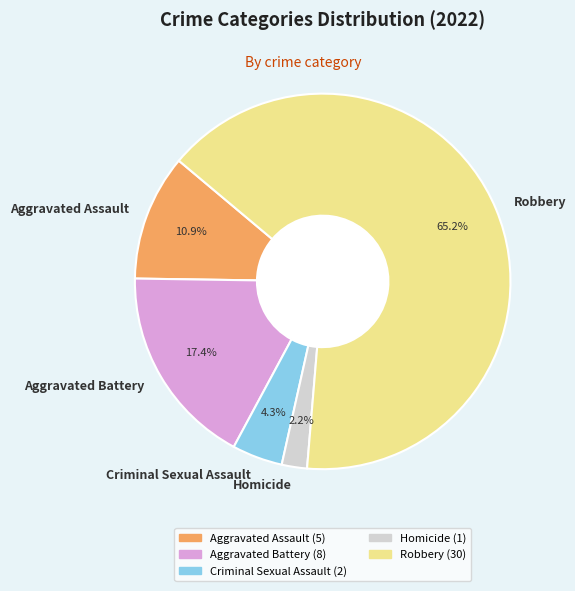

The Homicide slice represents 2% of the pie. True or false?

True